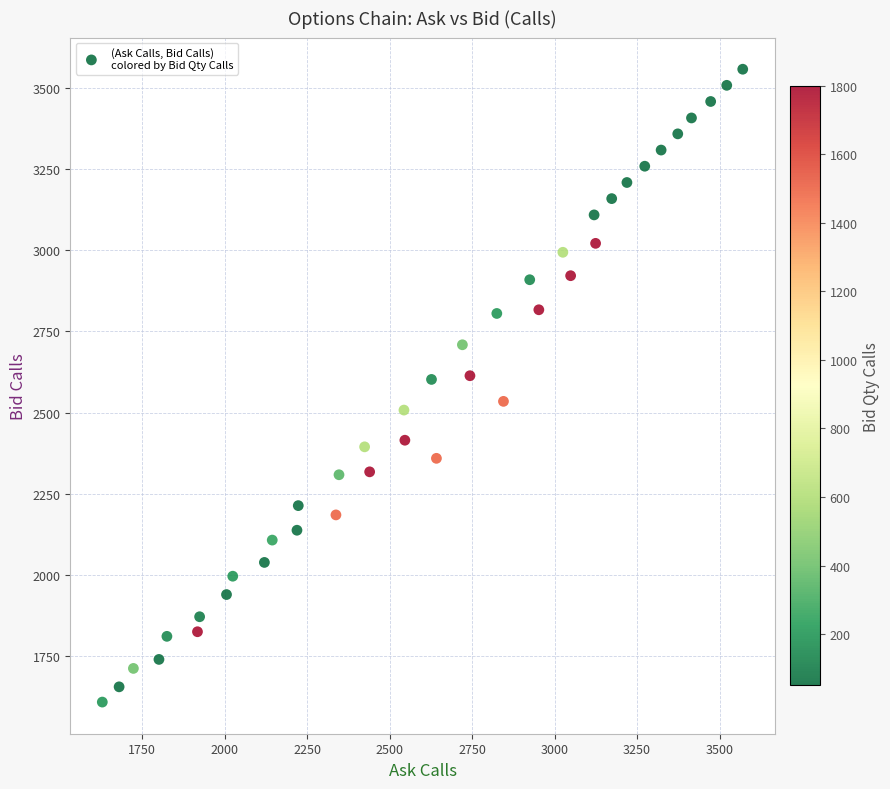

What is the range of Y values (max minus min)?

1947.5